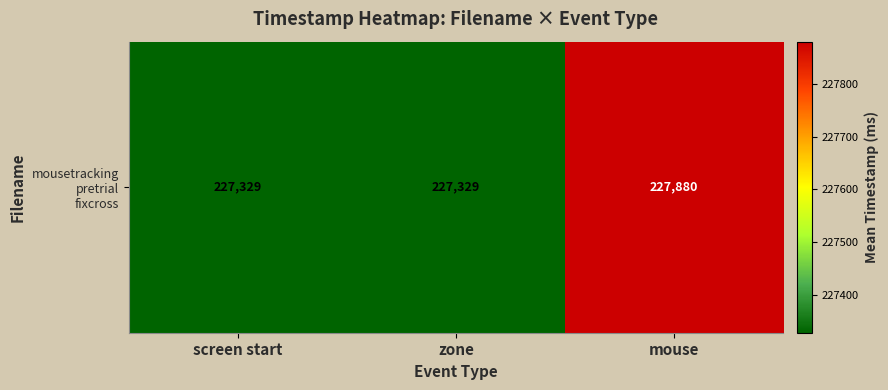

What is the average value?

227512.4